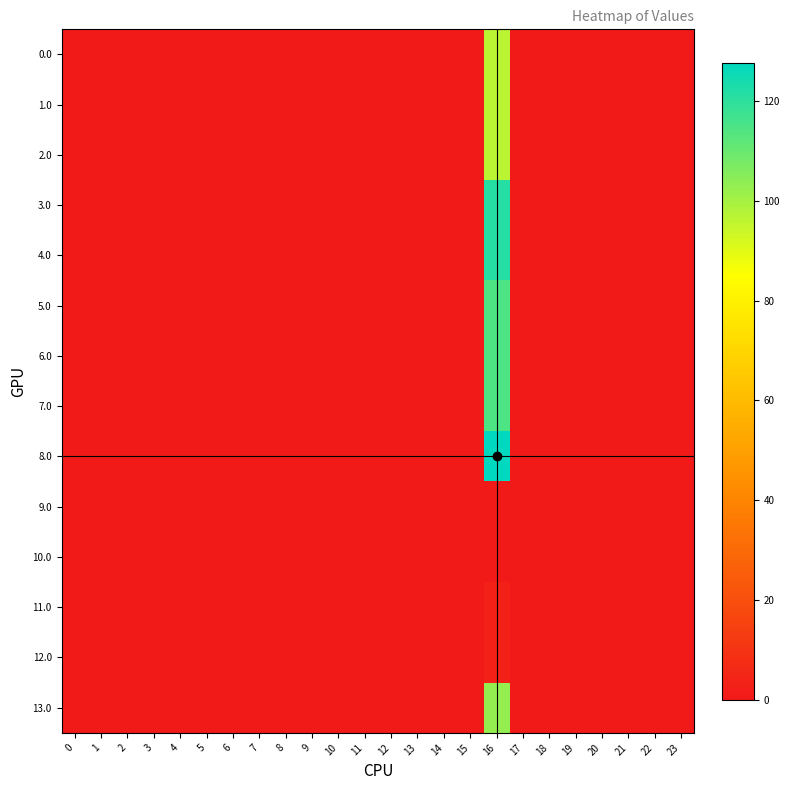

How many distinct data groups are displayed?

14